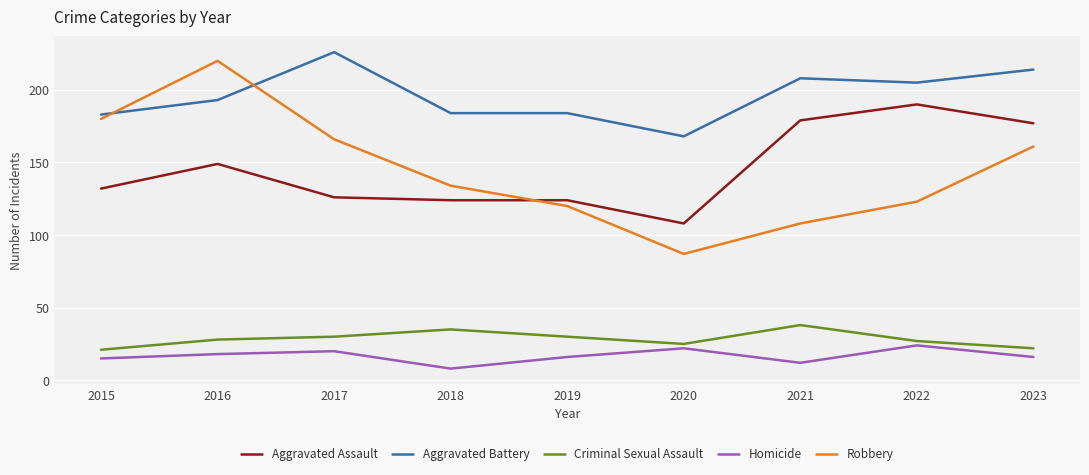

Where is the first local maximum for Aggravated Assault?

2016